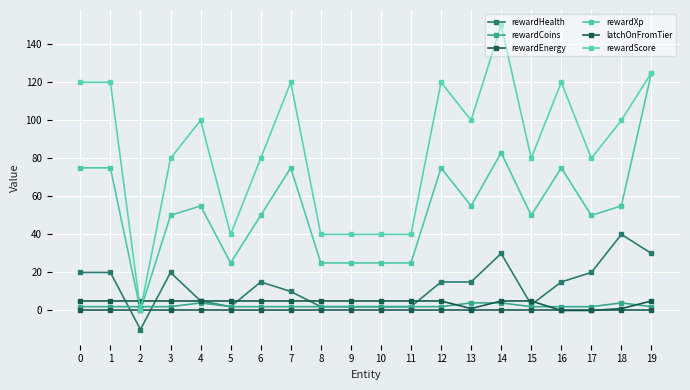

True or false: rewardScore has more than 1 interior local peaks.

True